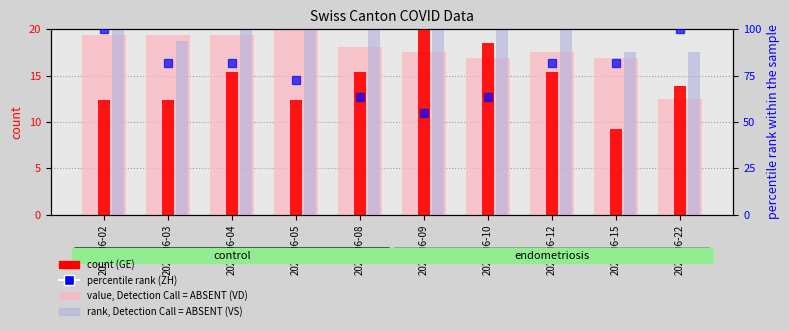

What is the maximum value for VS (rank)?

20.0